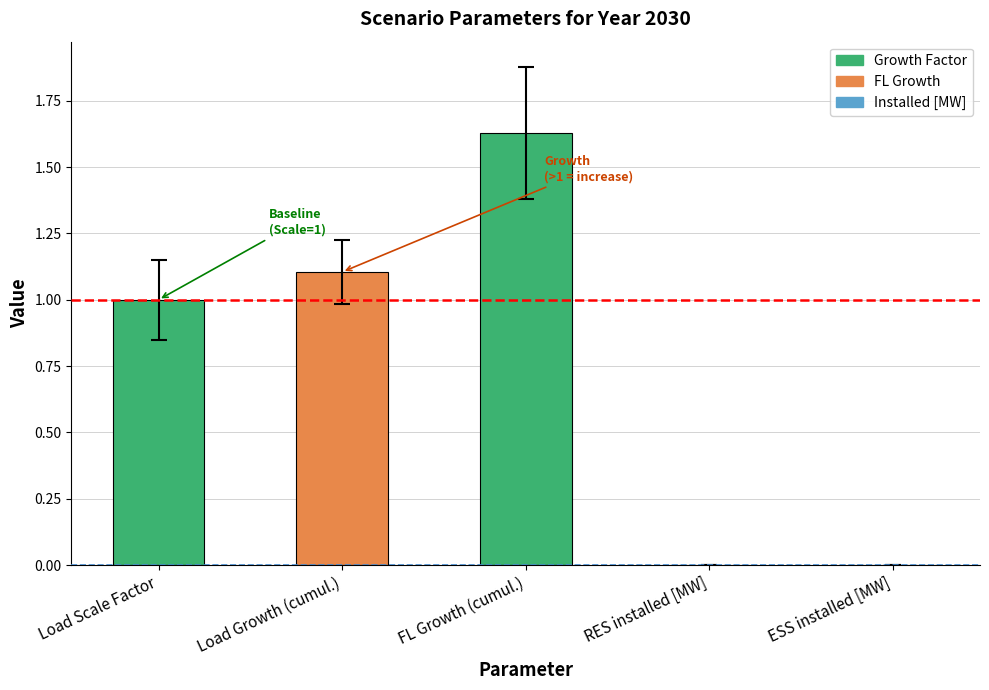

Which label corresponds to the largest value in the chart?

FL Growth (cumul.)